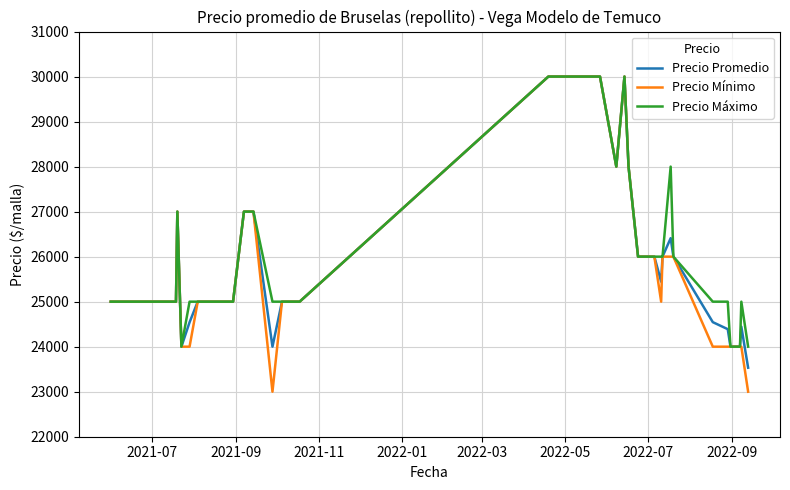

What is the difference between the maximum and minimum values in the Precio Promedio series?

6467